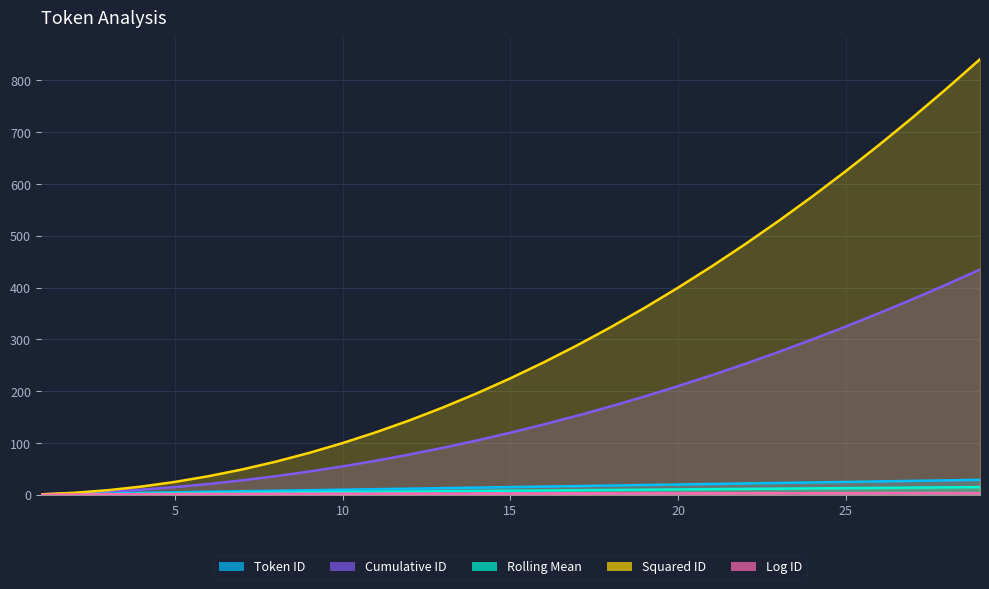

Between 10 and 21, which is larger?

21